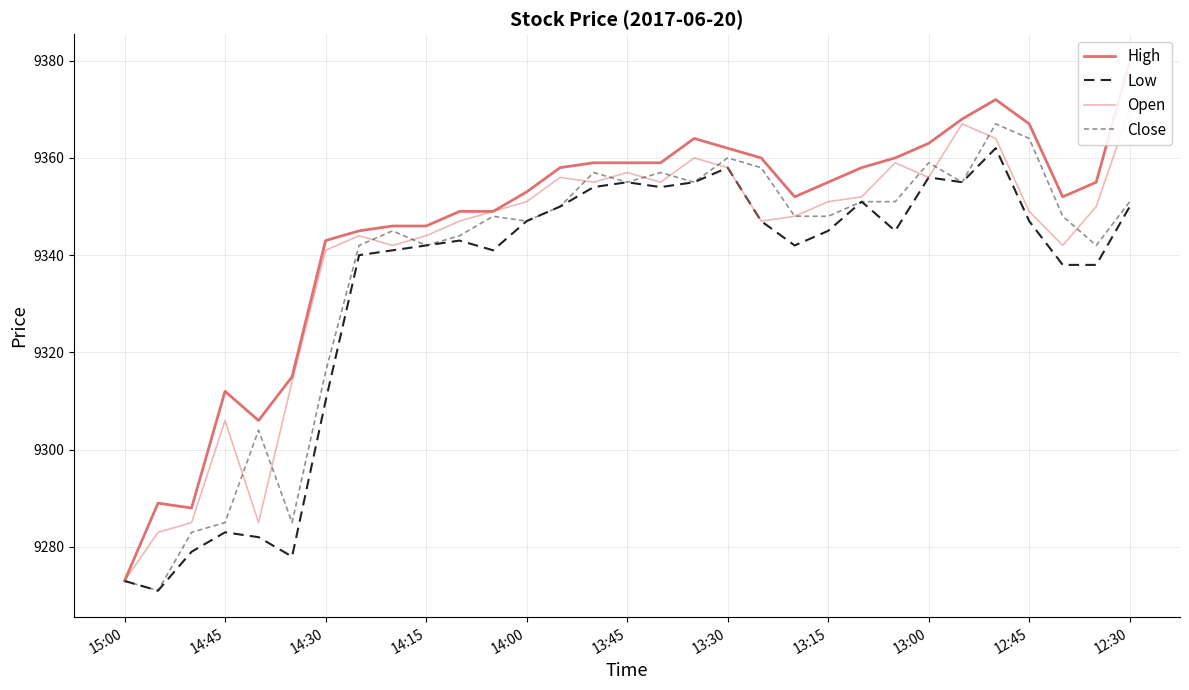

What is the value of the Open point at the 14th from the left?

9356